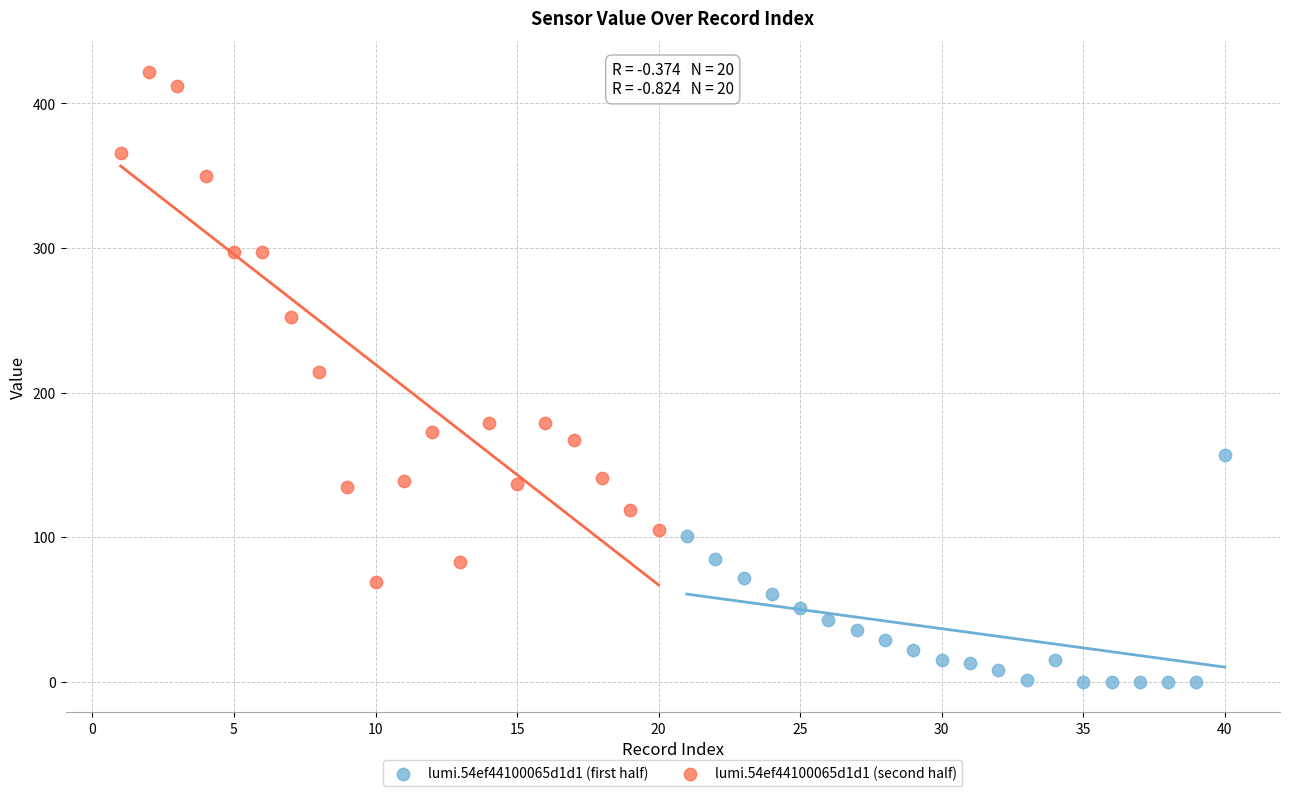

Which series has the widest spread of Y values?

lumi.54ef44100065d1d1 (second half)